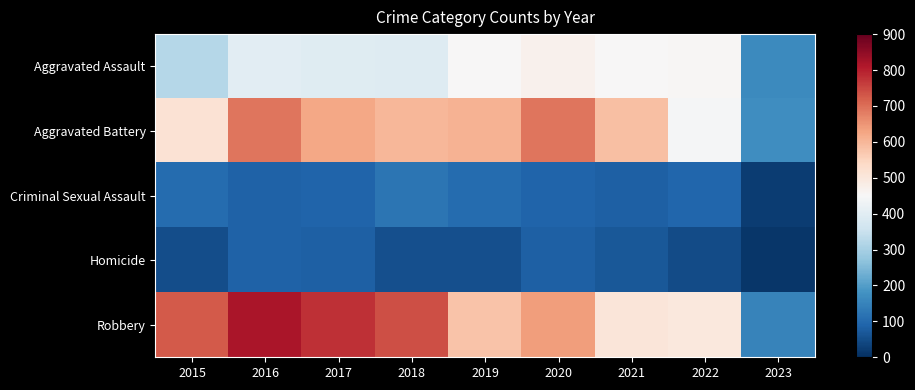

Rank the series at 2023 from lowest to highest value.

Homicide, Criminal Sexual Assault, Robbery, Aggravated Assault, Aggravated Battery